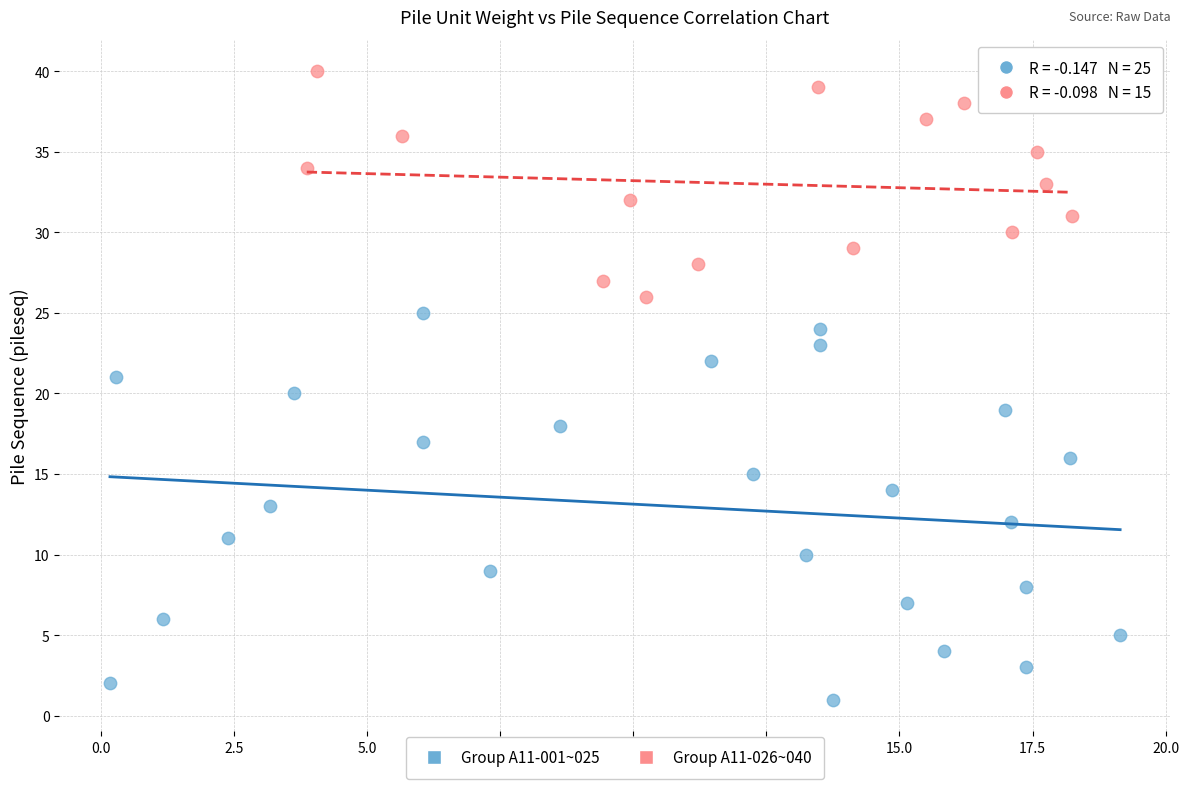

Which series contains the lowest Y value?

Group A11-001~025